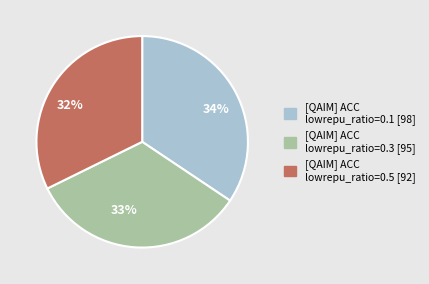

What is the ratio of the value at [QAIM] ACC lowrepu_ratio=0.5 [92] to the value at [QAIM] ACC lowrepu_ratio=0.1 [98]?

0.9